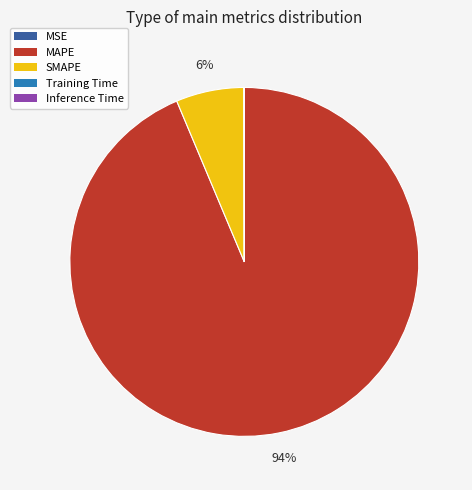

To the nearest percent, what percentage of the pie is MAPE?

94%